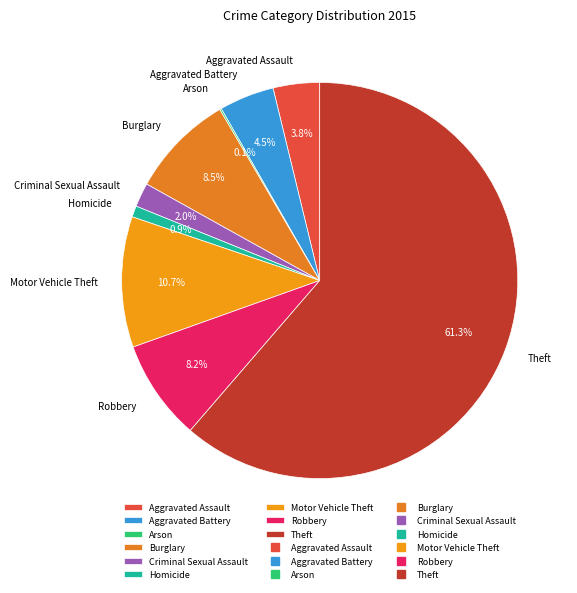

Which has a higher value, Aggravated Assault or Homicide?

Aggravated Assault